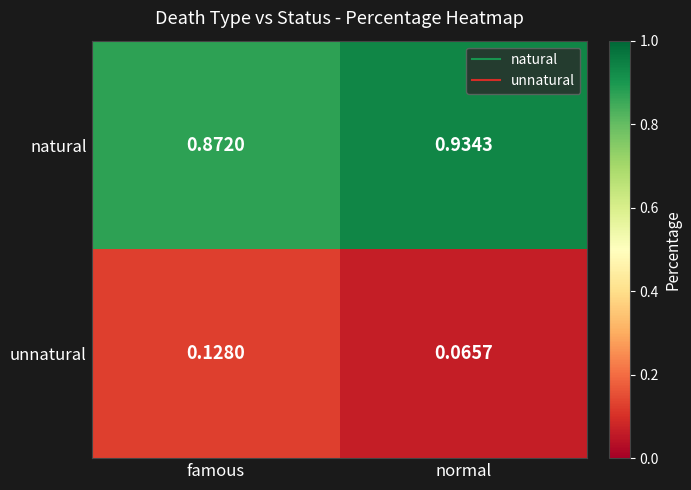

What is the spread (max minus min) of values at famous?

0.7